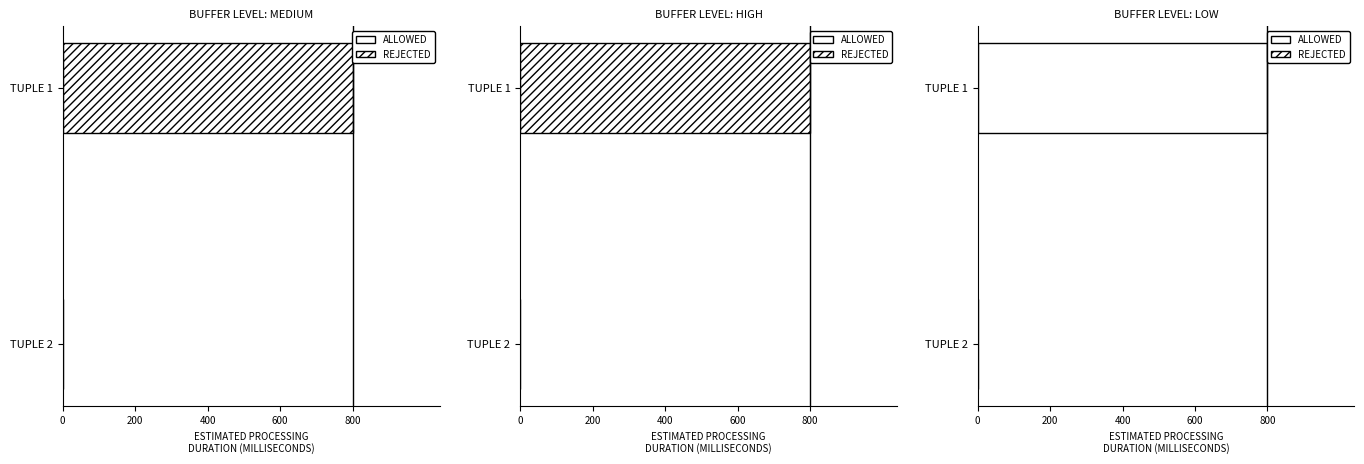

How many distinct data groups are displayed?

6